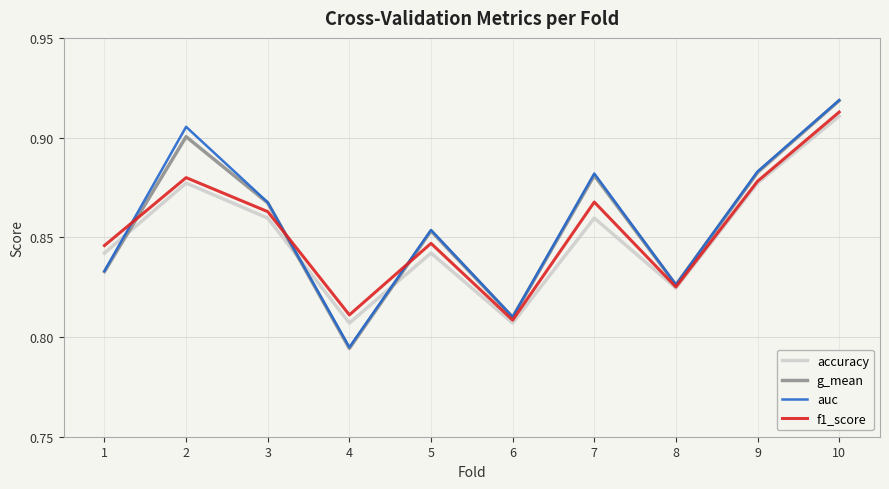

Where is auc nearest to the value 0?

4